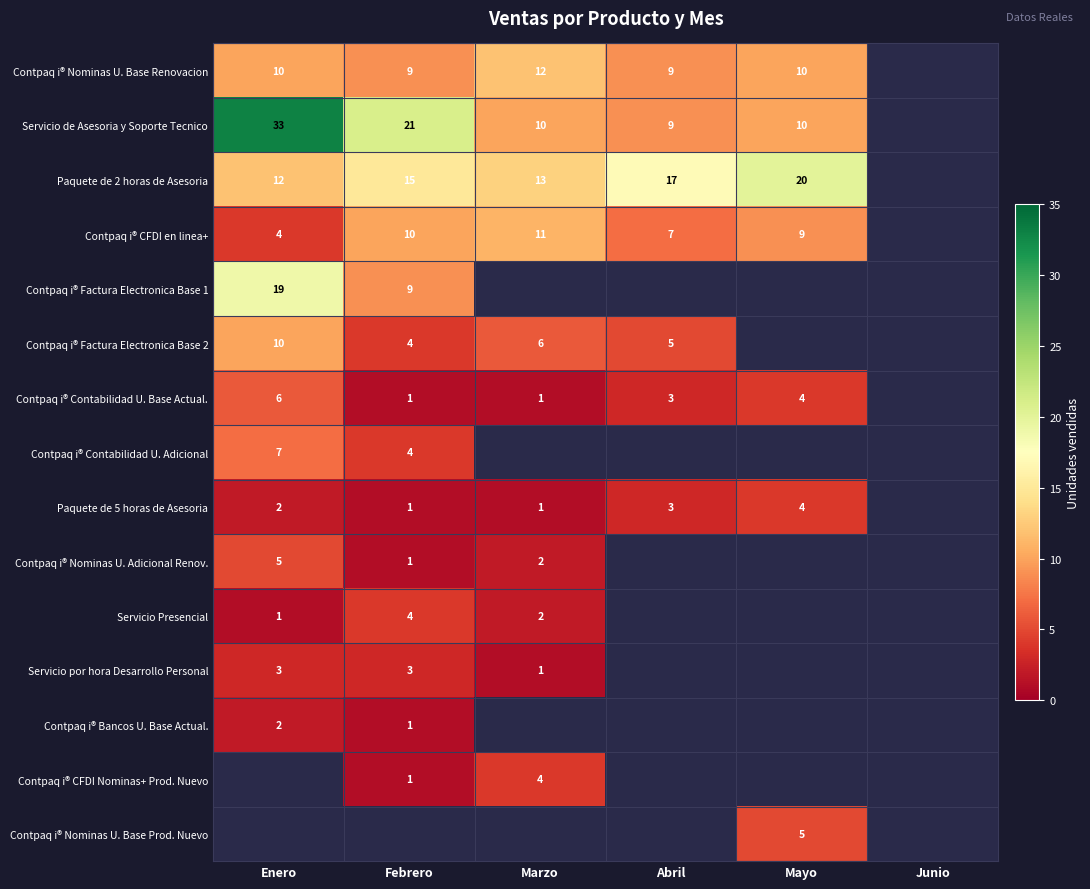

What is the lowest value of the Servicio Presencial series?

1.0